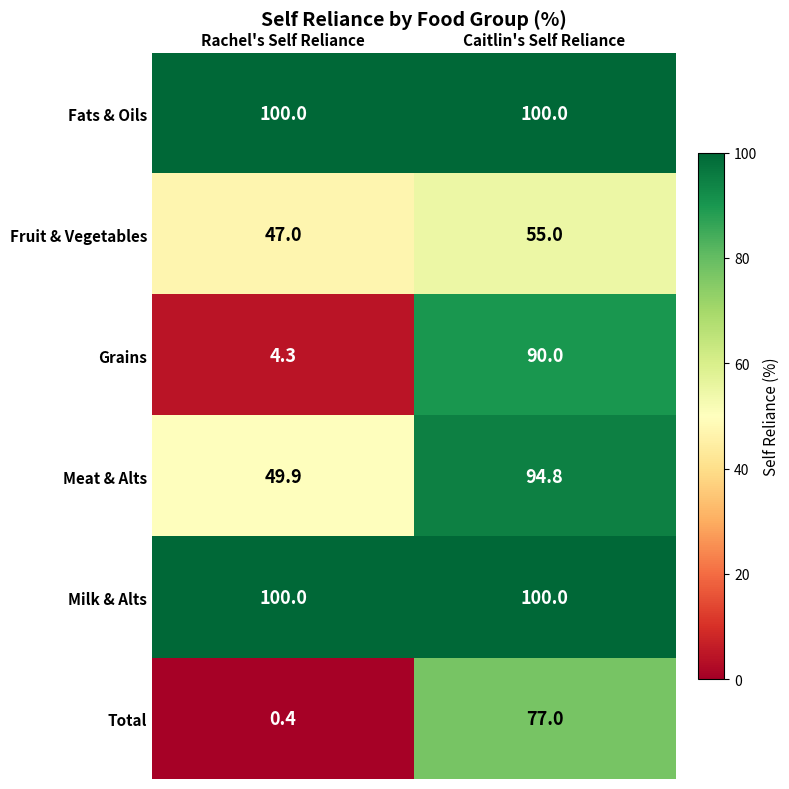

At which label is Grains closest to 47?

Rachel's Self Reliance